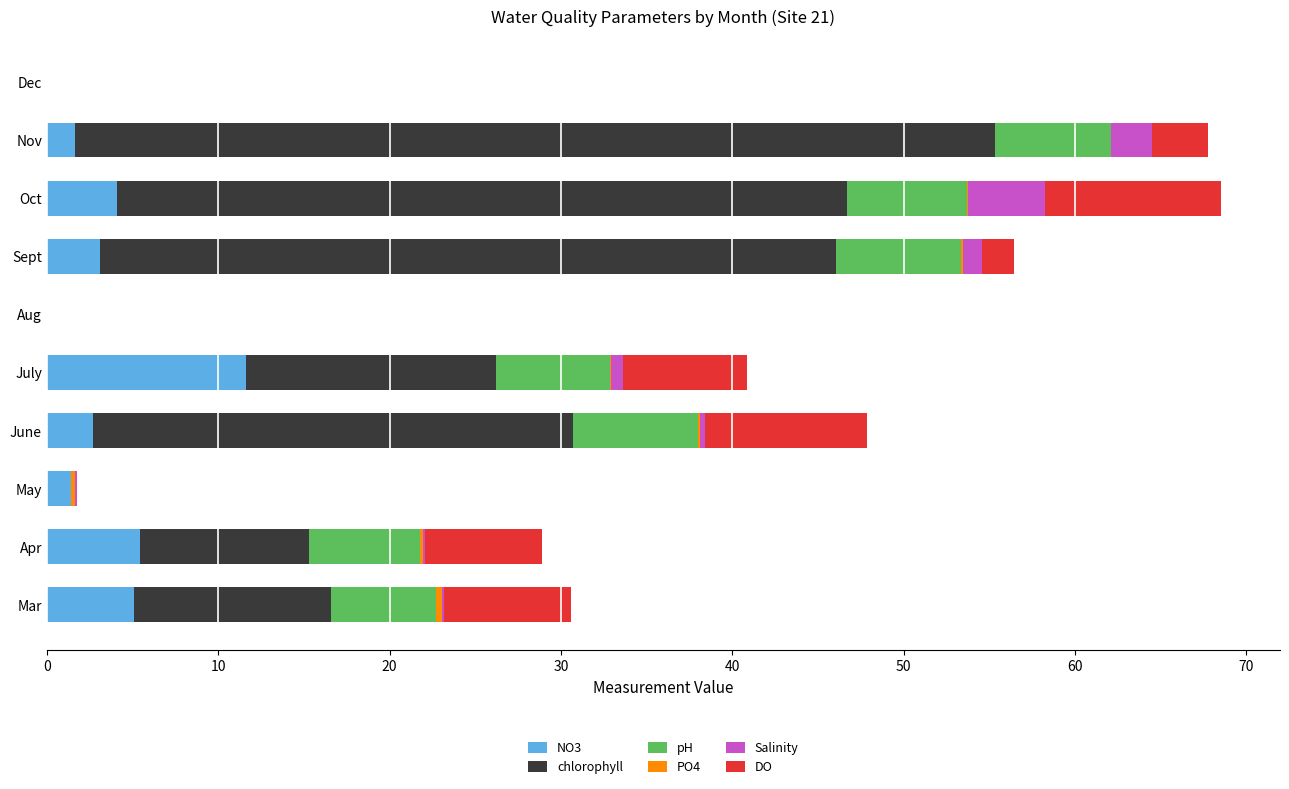

What is the total value across all series at Nov?

67.8